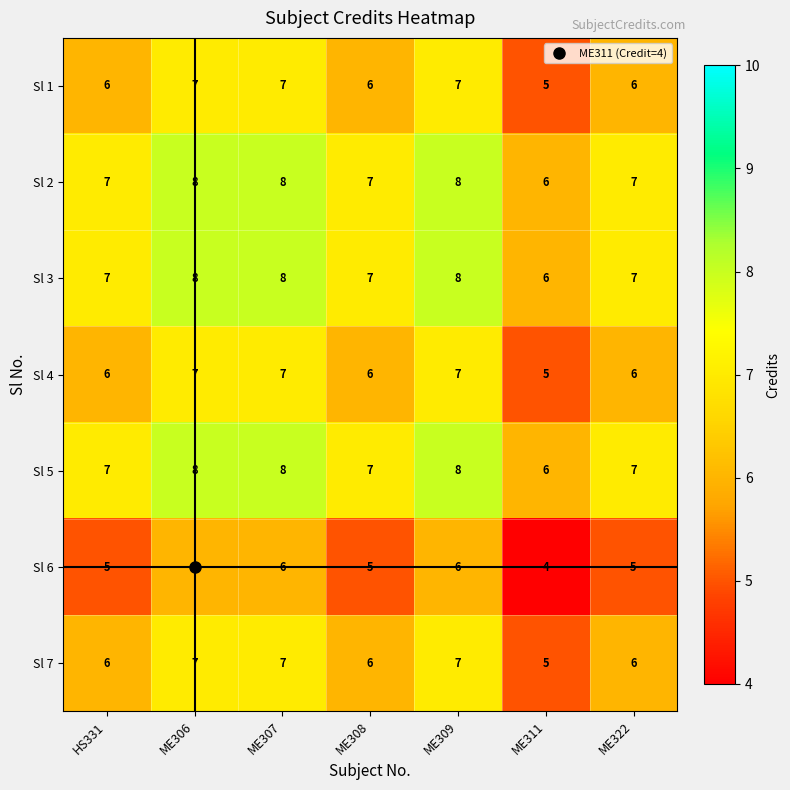

How many distinct data groups are displayed?

7